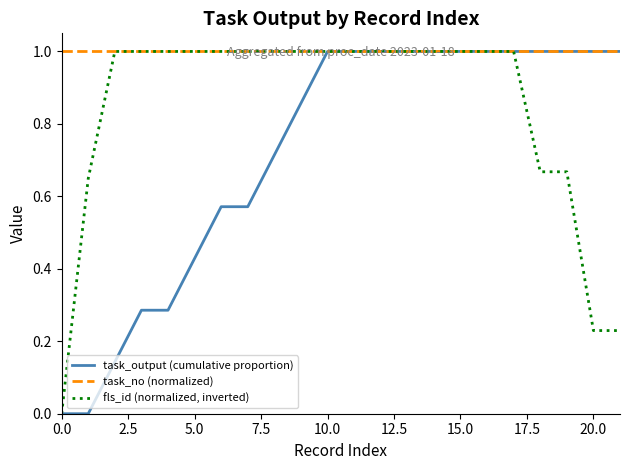

What is the maximum value for task_output (cumulative proportion)?

1.0